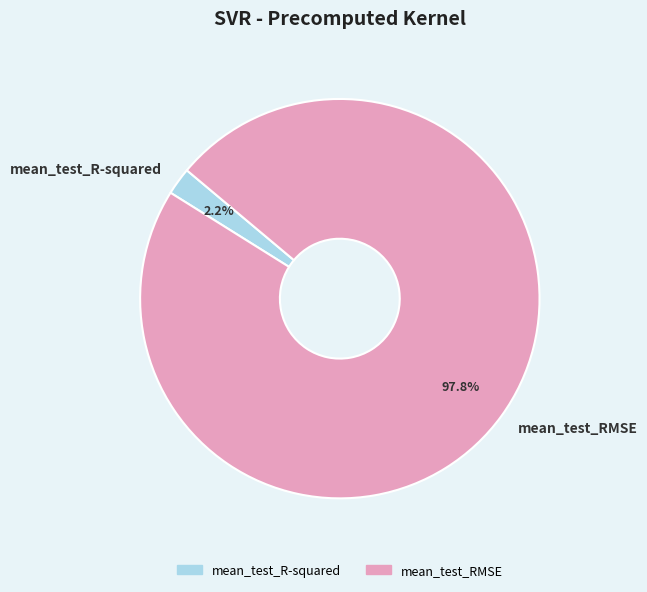

Does any single category account for the majority?

Yes